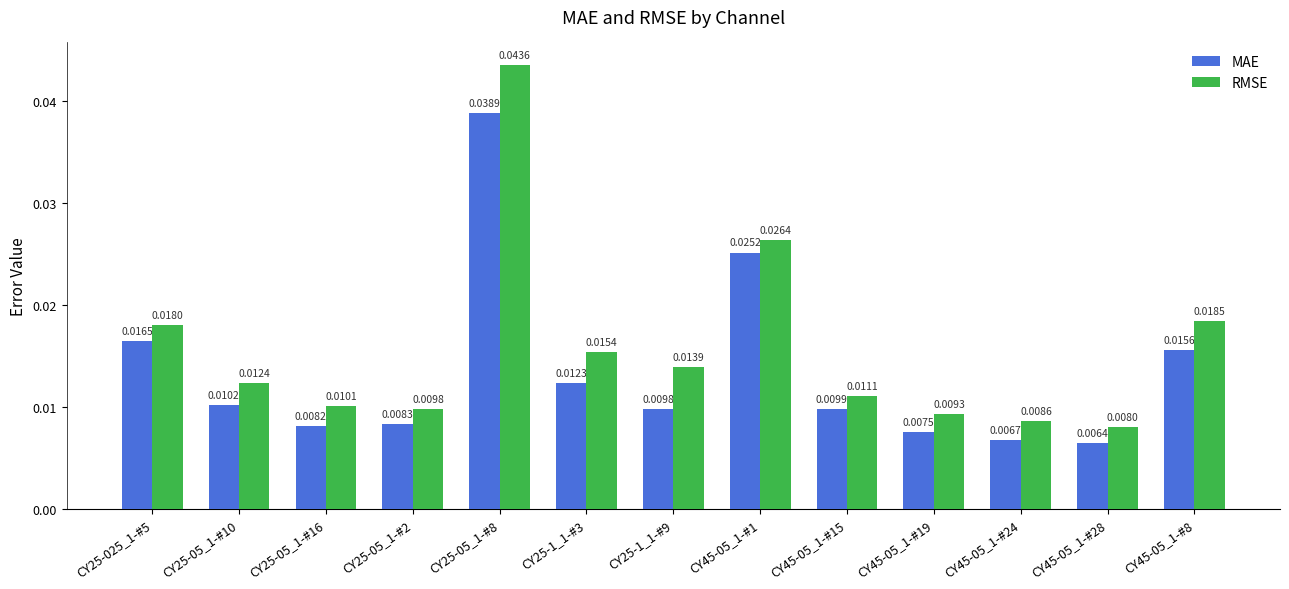

Count the RMSE values in the range 0 to 1.

13